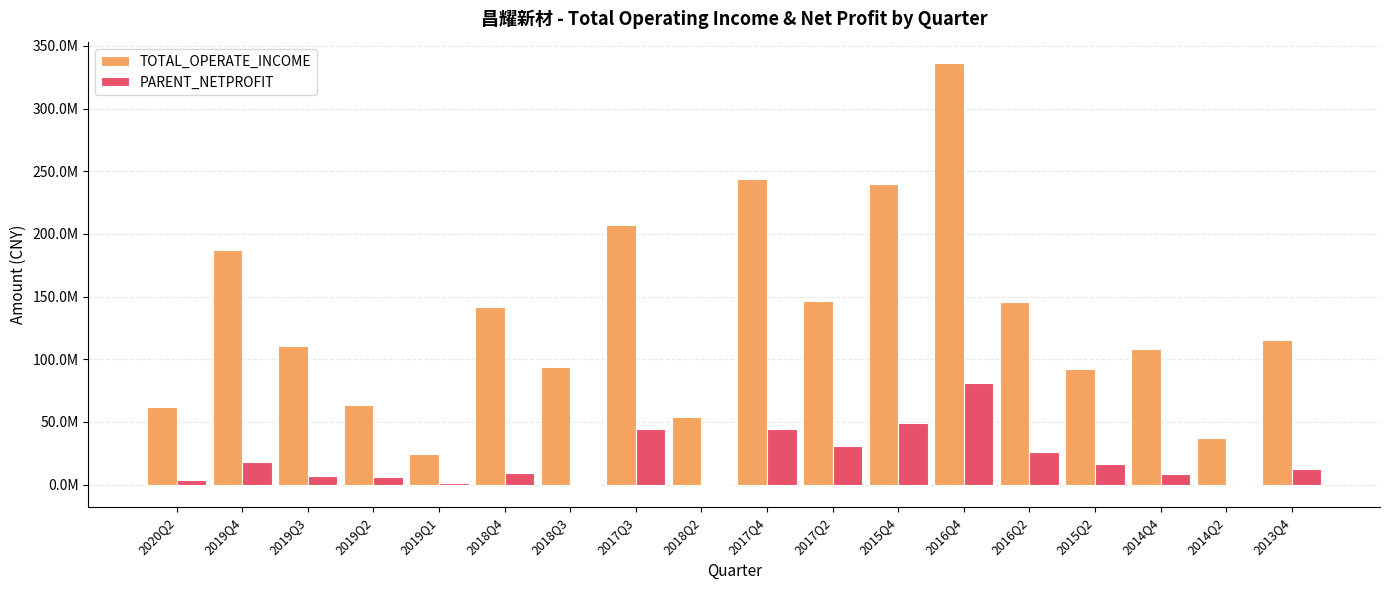

Which series has the largest total across all categories?

TOTAL_OPERATE_INCOME